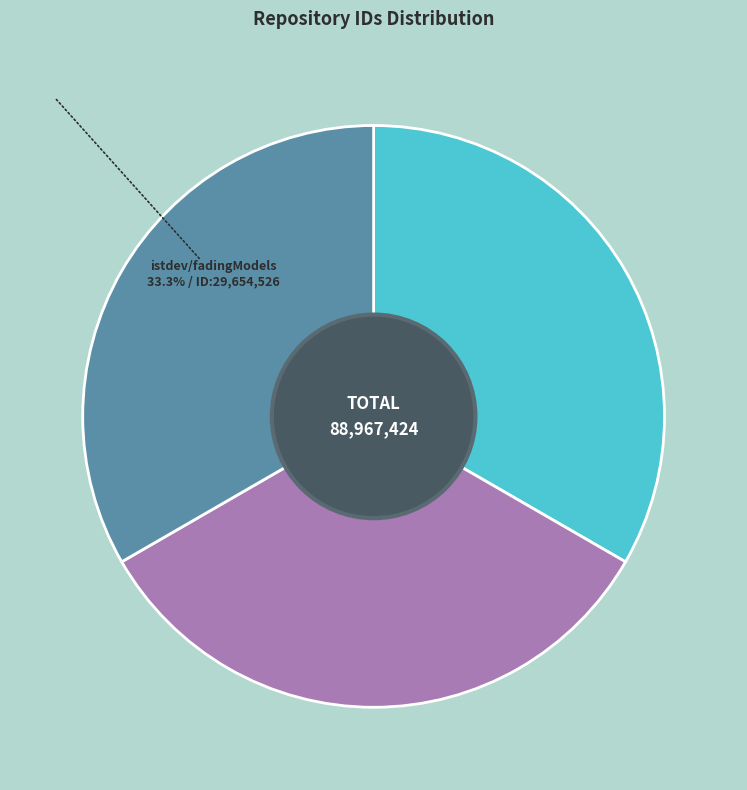

The fym201/bigo slice represents 33% of the pie. True or false?

True